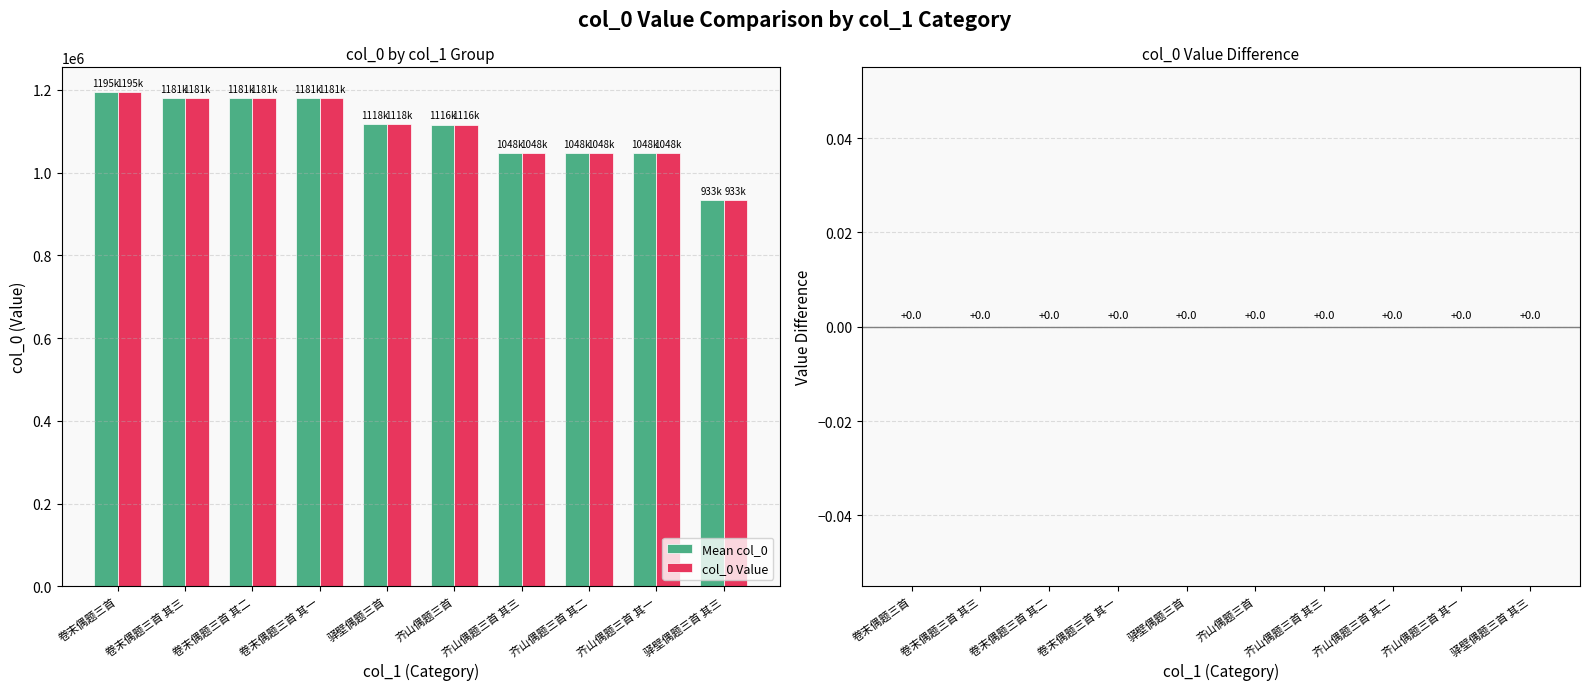

What is the total value across all series at 驿壁偶题三首?

2235640